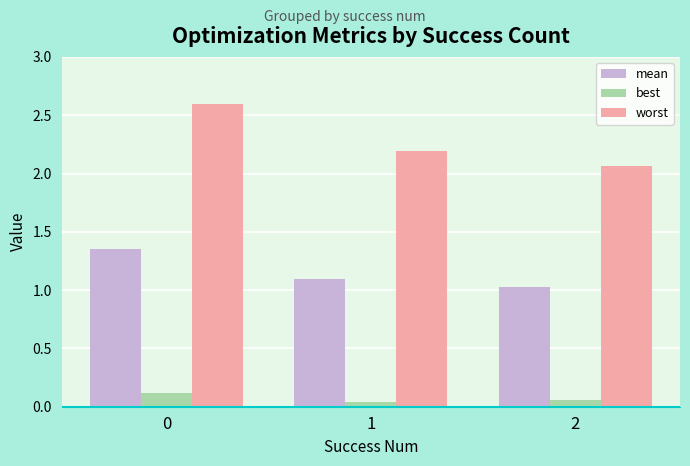

At how many categories does at least one series exceed 0?

3